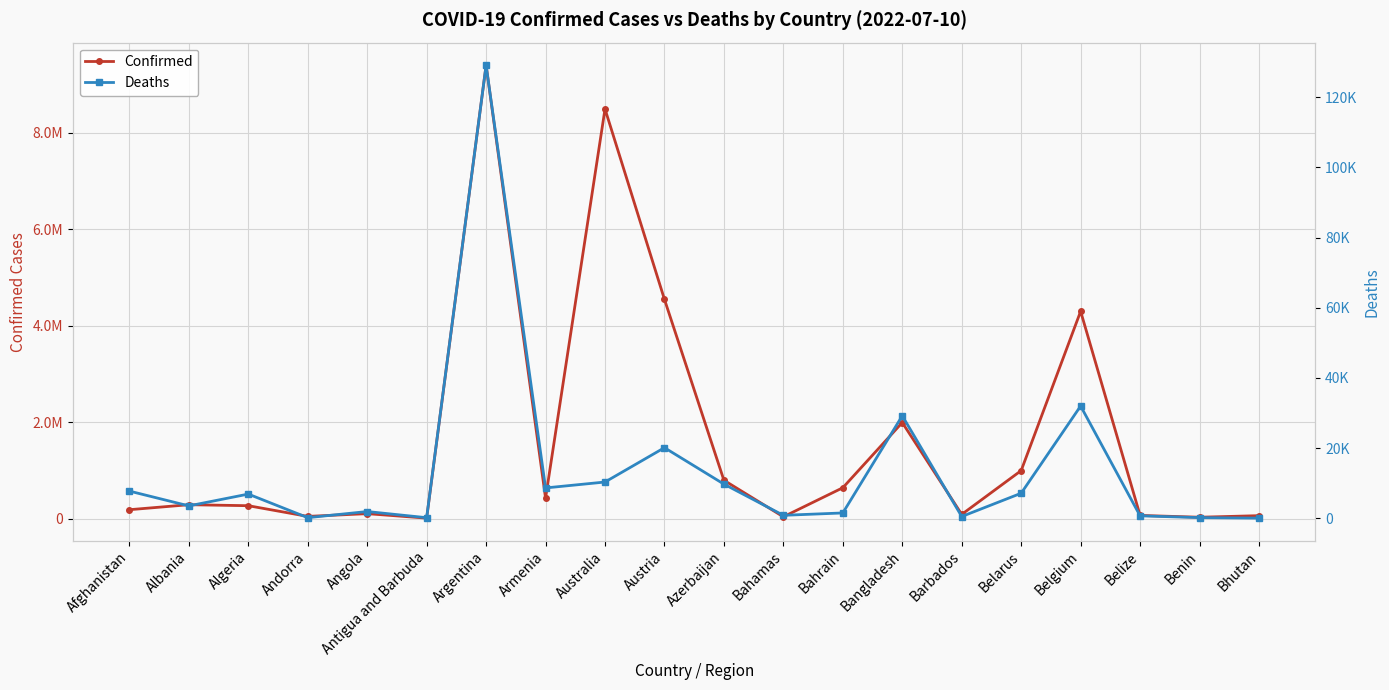

At which category does the chart reach its minimum across all series?

Bhutan